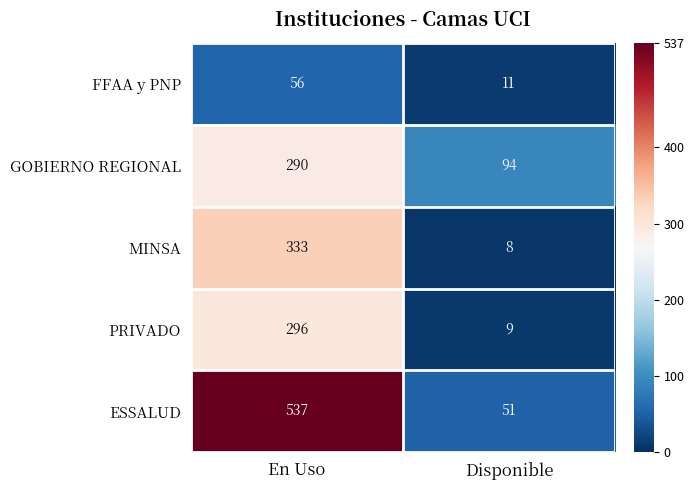

Is it true that ESSALUD equals 51 at Disponible?

True